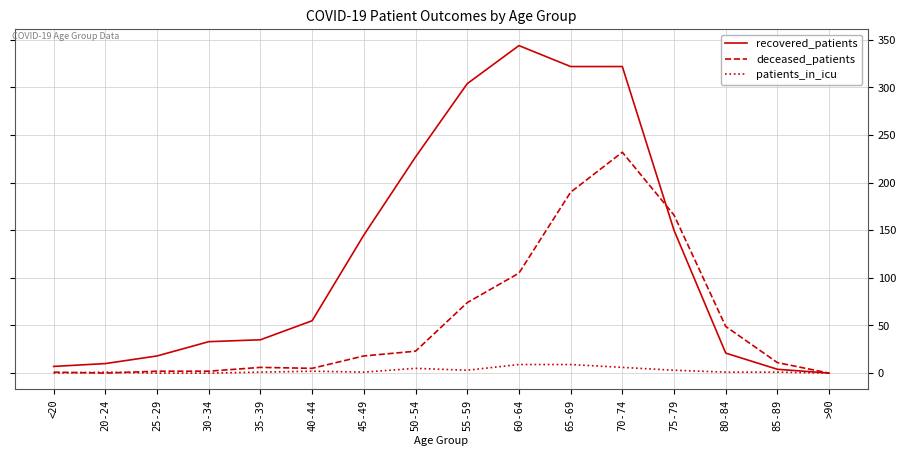

What is the highest value of the patients_in_icu series?

9